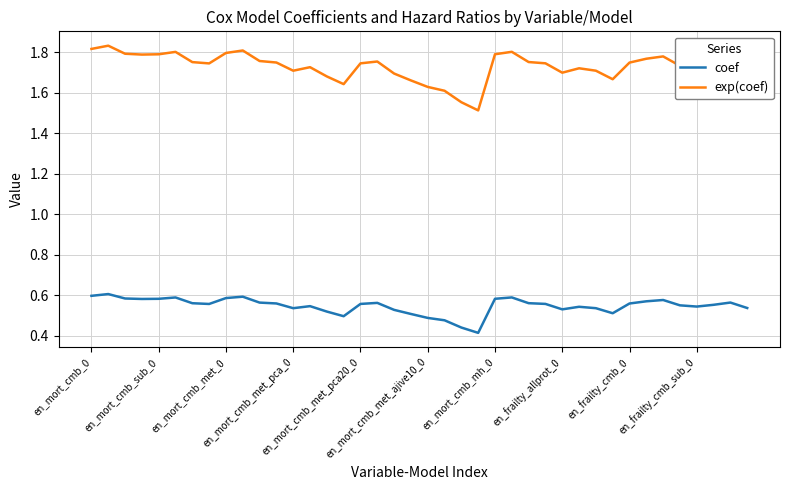

Rank the series by their average value, from highest to lowest.

exp(coef), coef